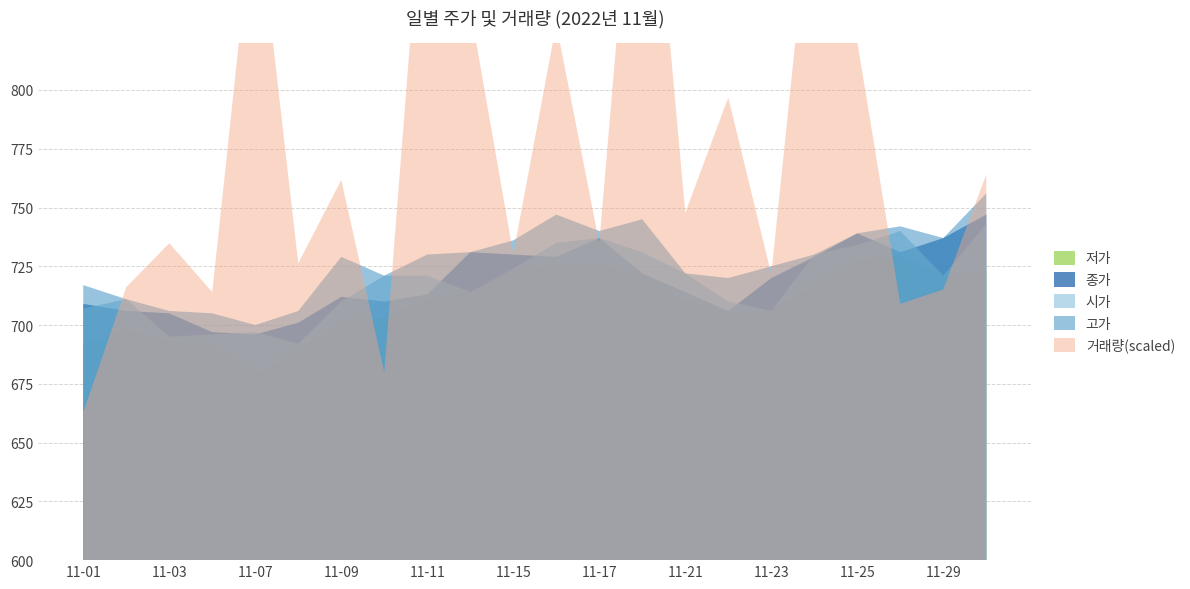

At which category does 고가 reach its first local peak?

2022-11-09